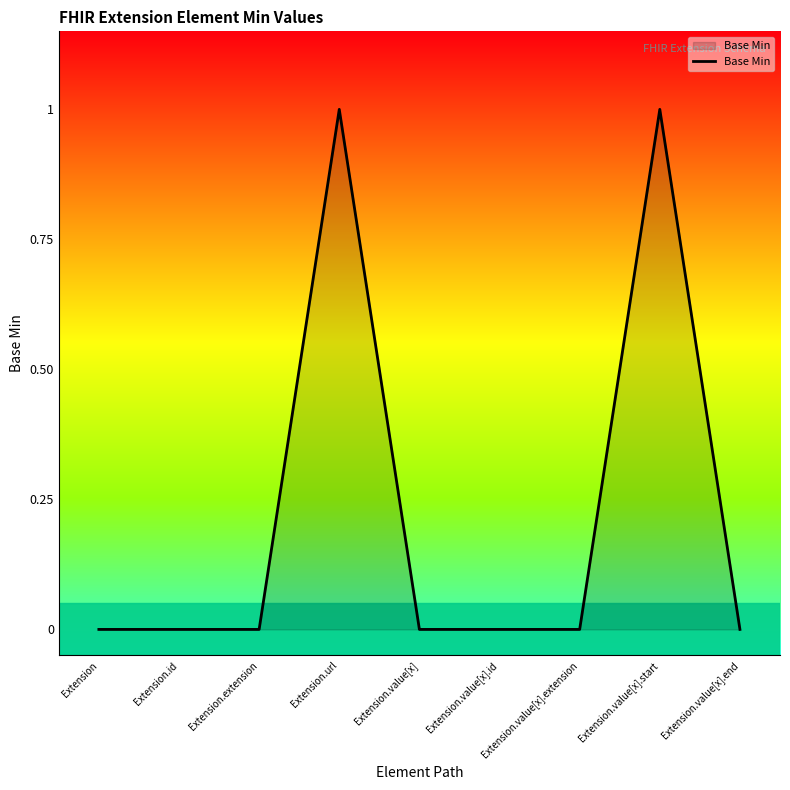

How many categories are shown in the chart?

9